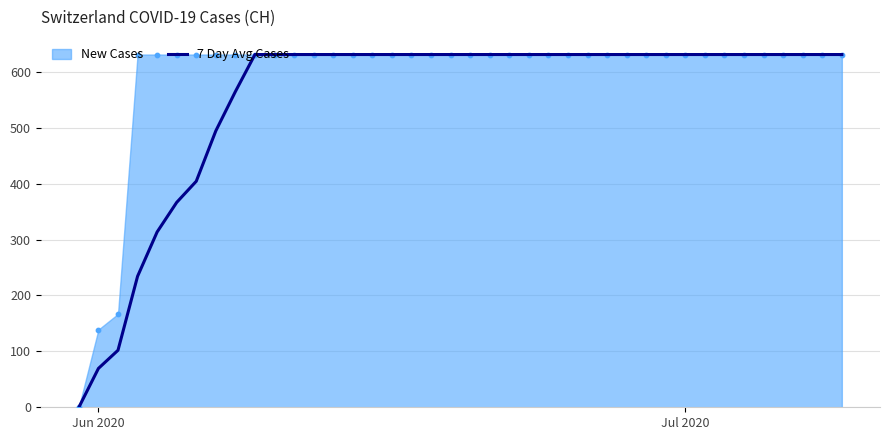

What is the highest value of the 7 Day Avg Cases series?

631.0